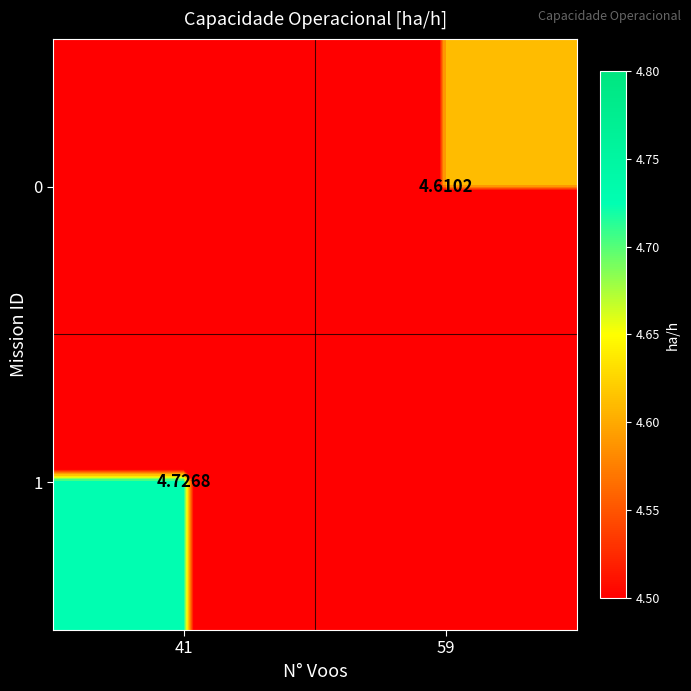

Rank the series by their maximum value, from lowest to highest.

0, 1